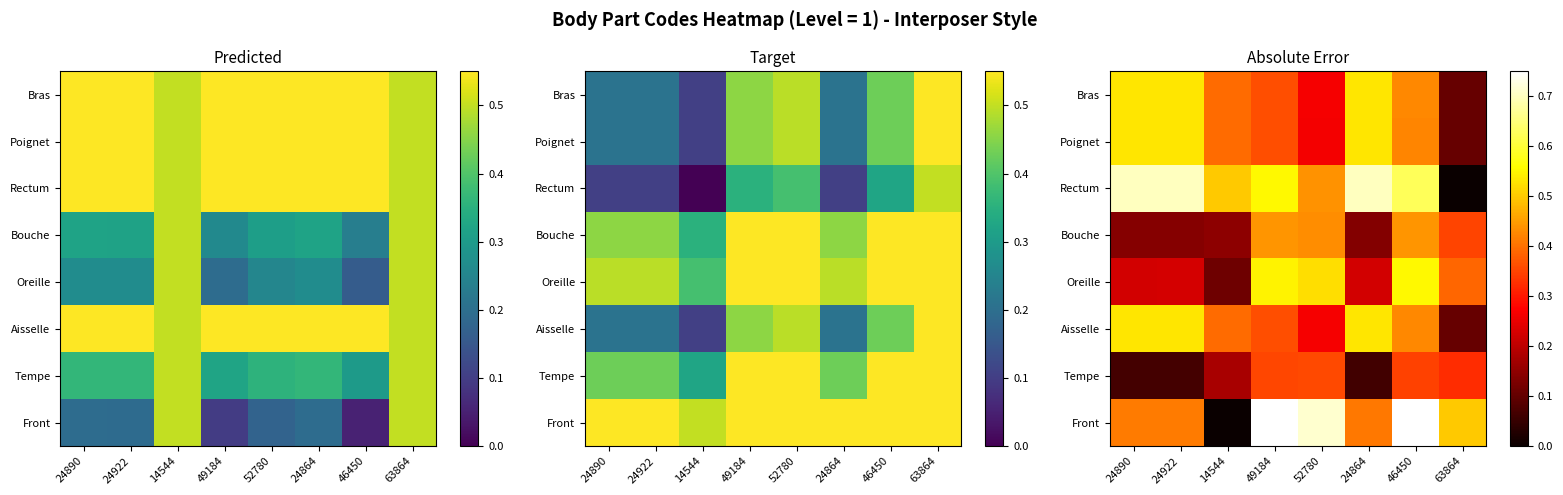

Count the Tempe values in the range 0 to 1.

8